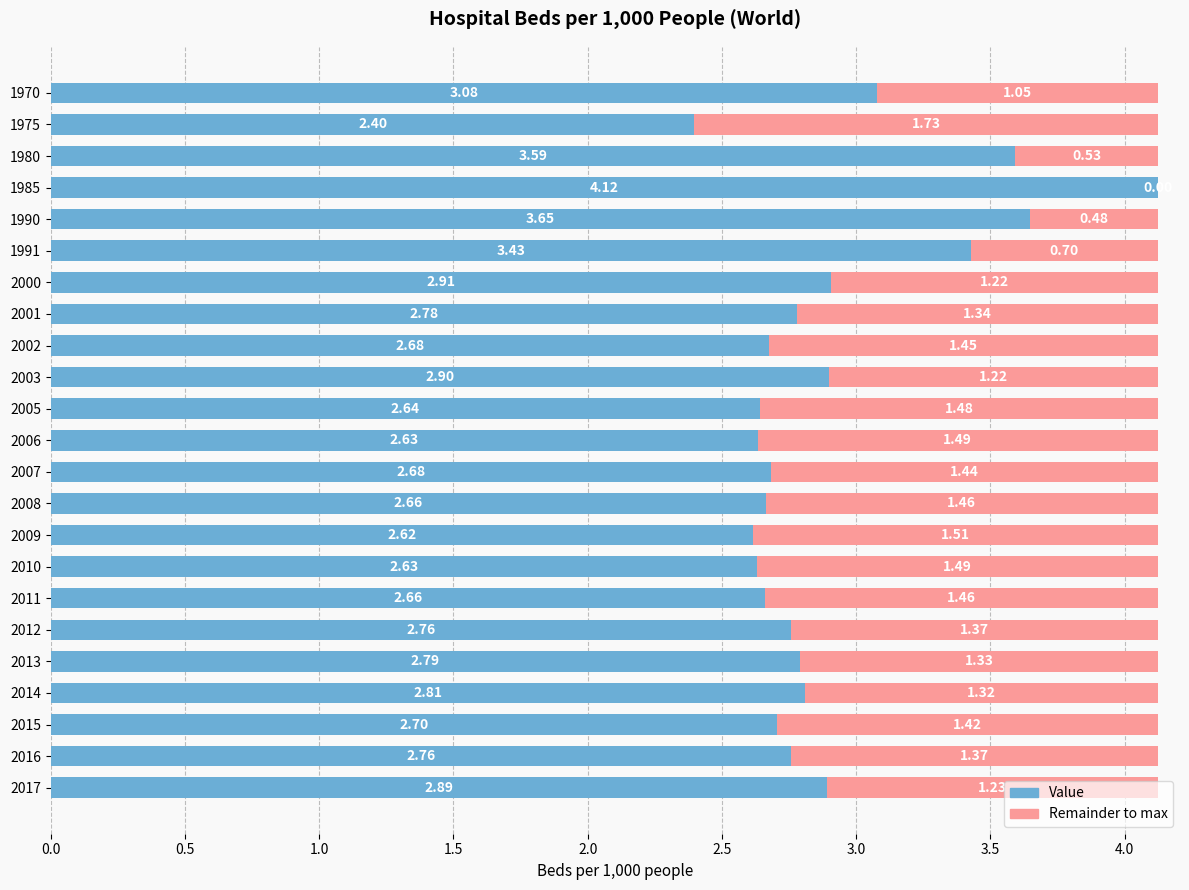

What is the sum of all values?

66.8